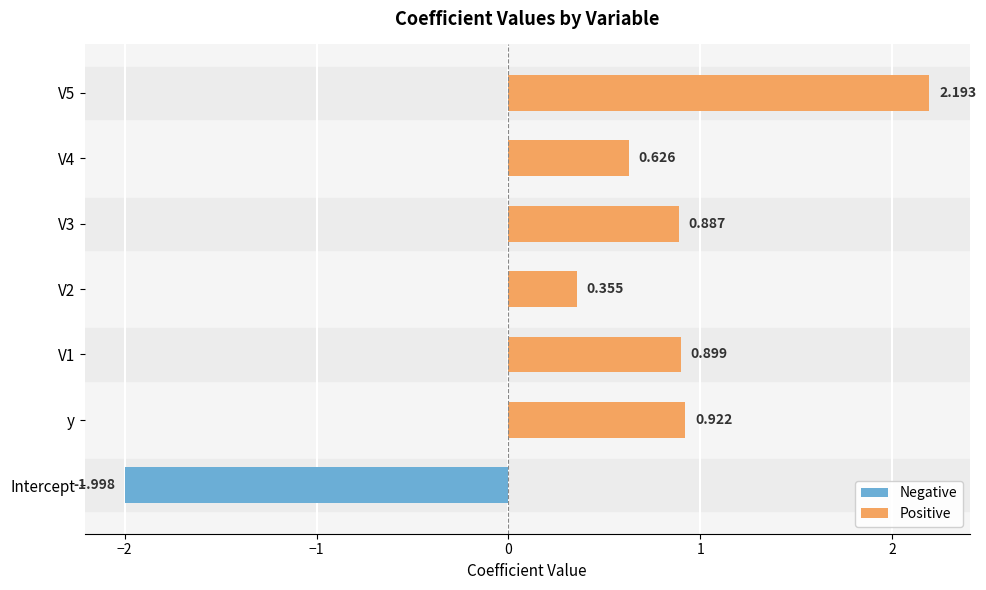

Which category has the lowest value across all series?

Intercept